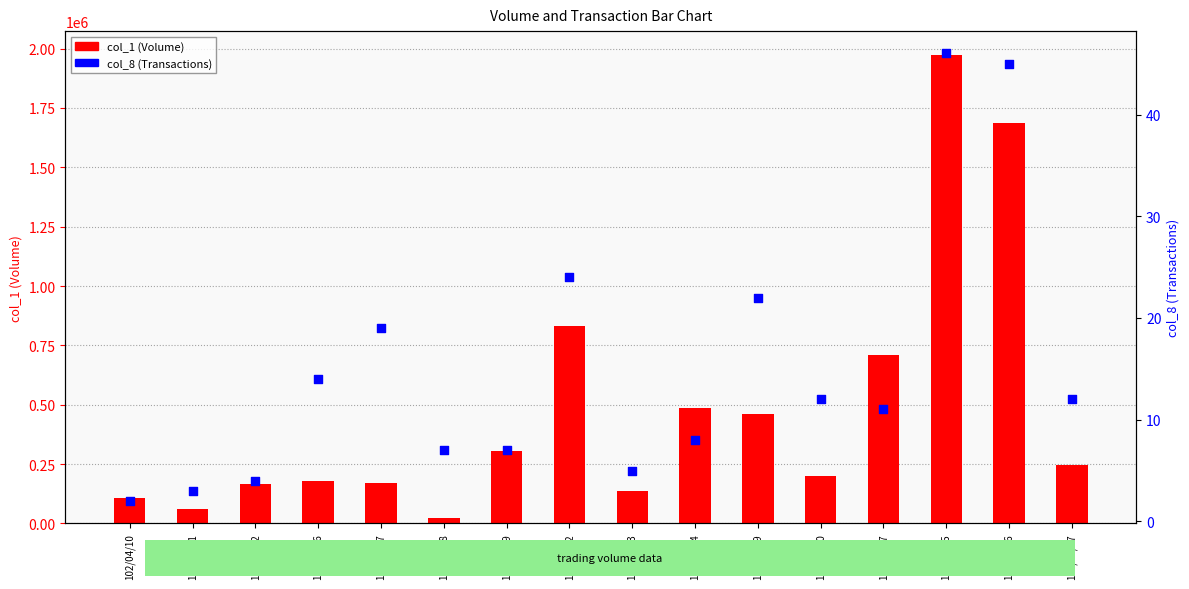

At how many categories does at least one series exceed 667447?

4